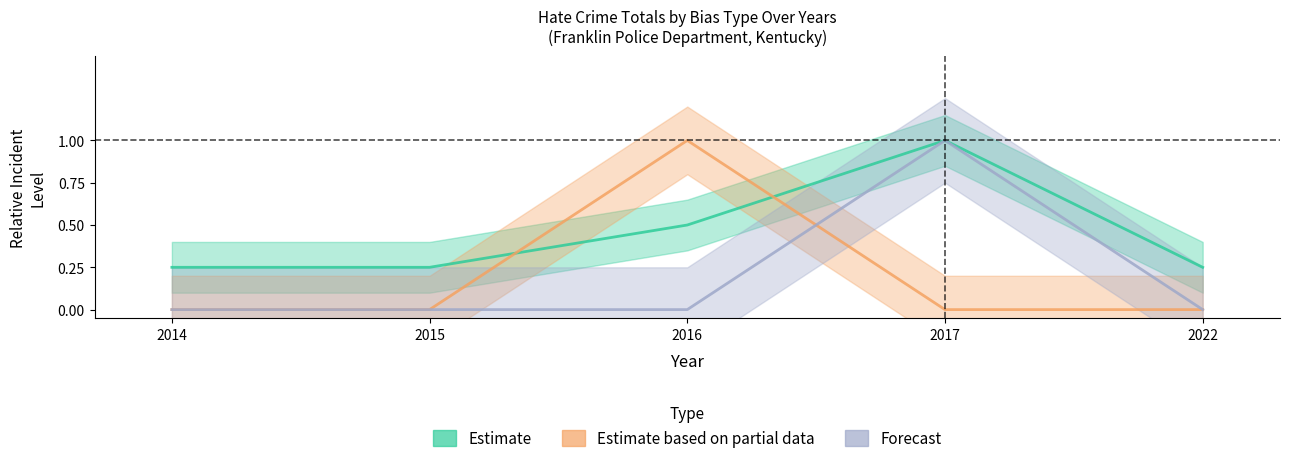

The anti_arab_total series shows 0.3 at 2016. True or false?

False